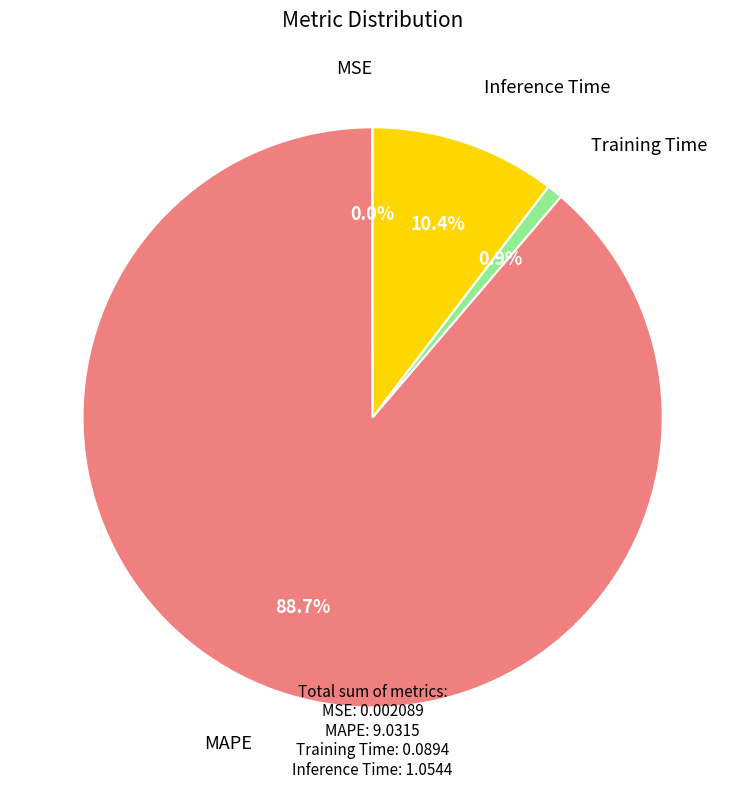

To the nearest percent, what portion does Training Time represent?

1%